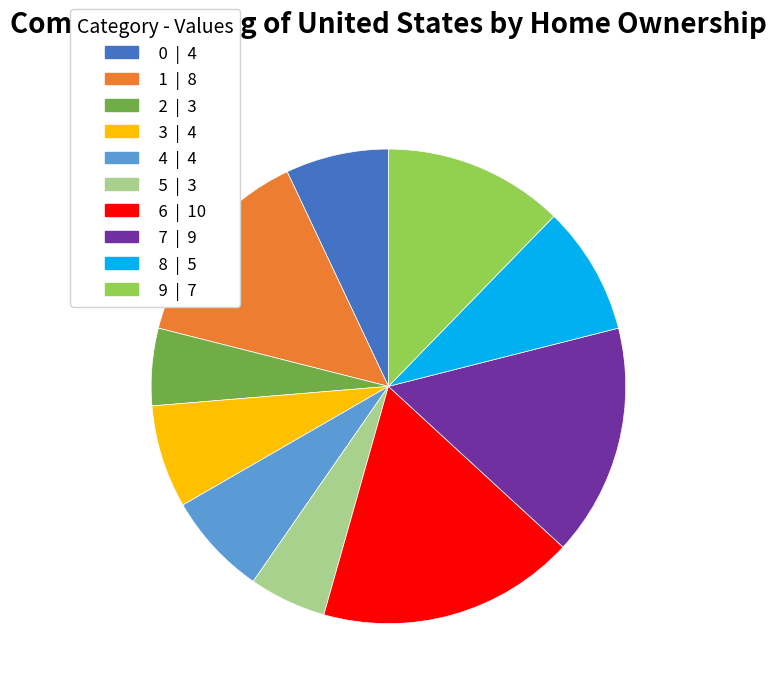

Which category has the biggest portion of the pie?

6